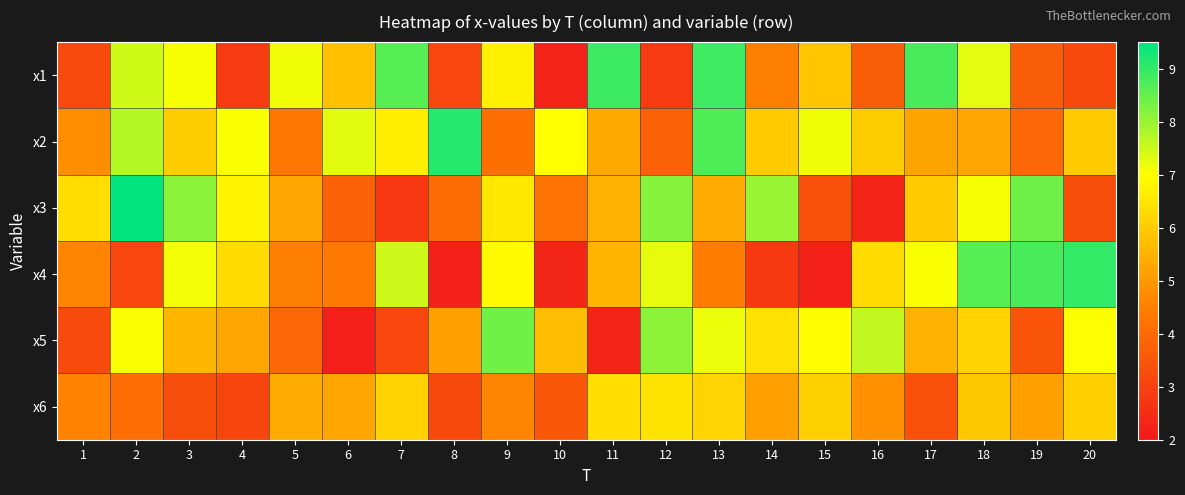

Which series has the widest spread of values?

x3